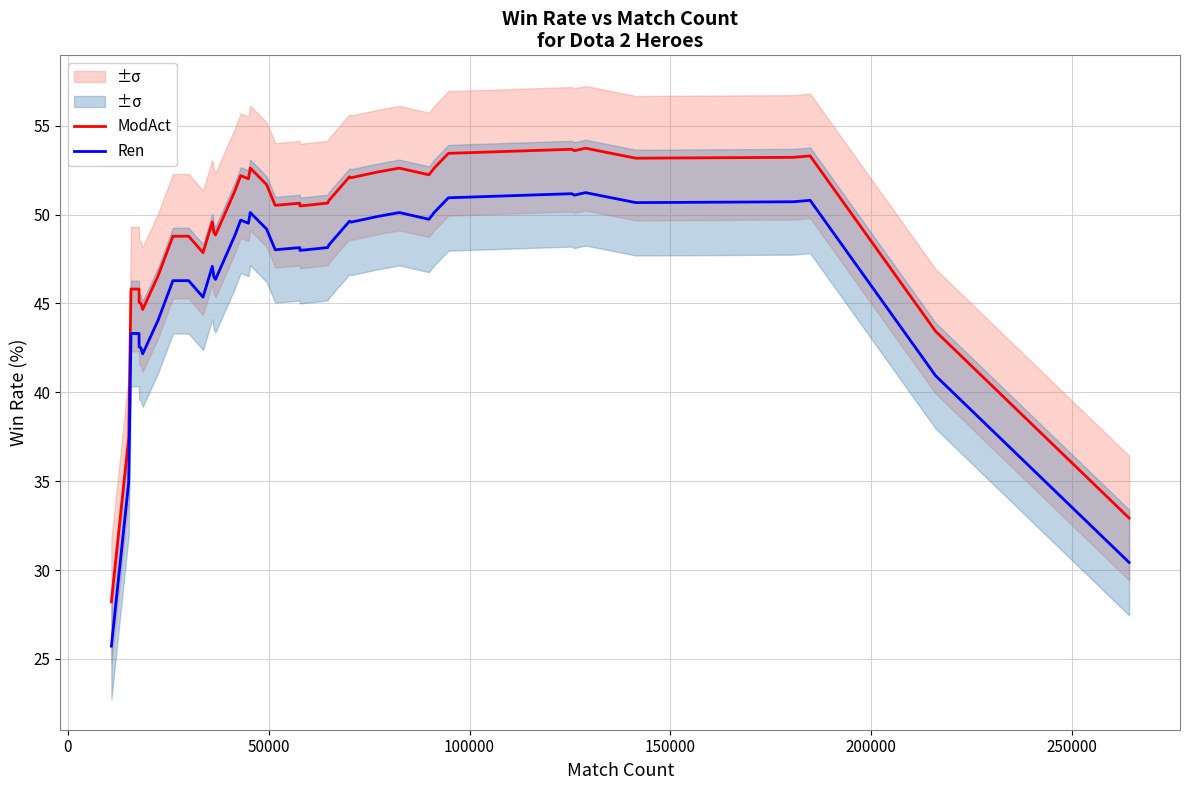

True or false: ModAct and Ren cross at least once.

False